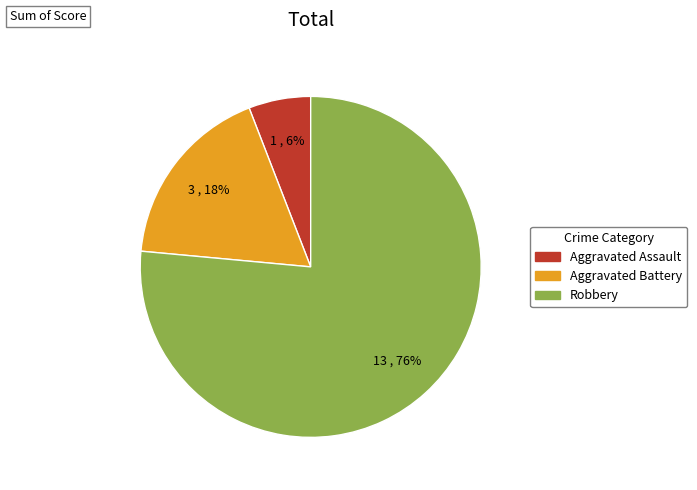

To the nearest percent, what is the average slice percentage?

33%